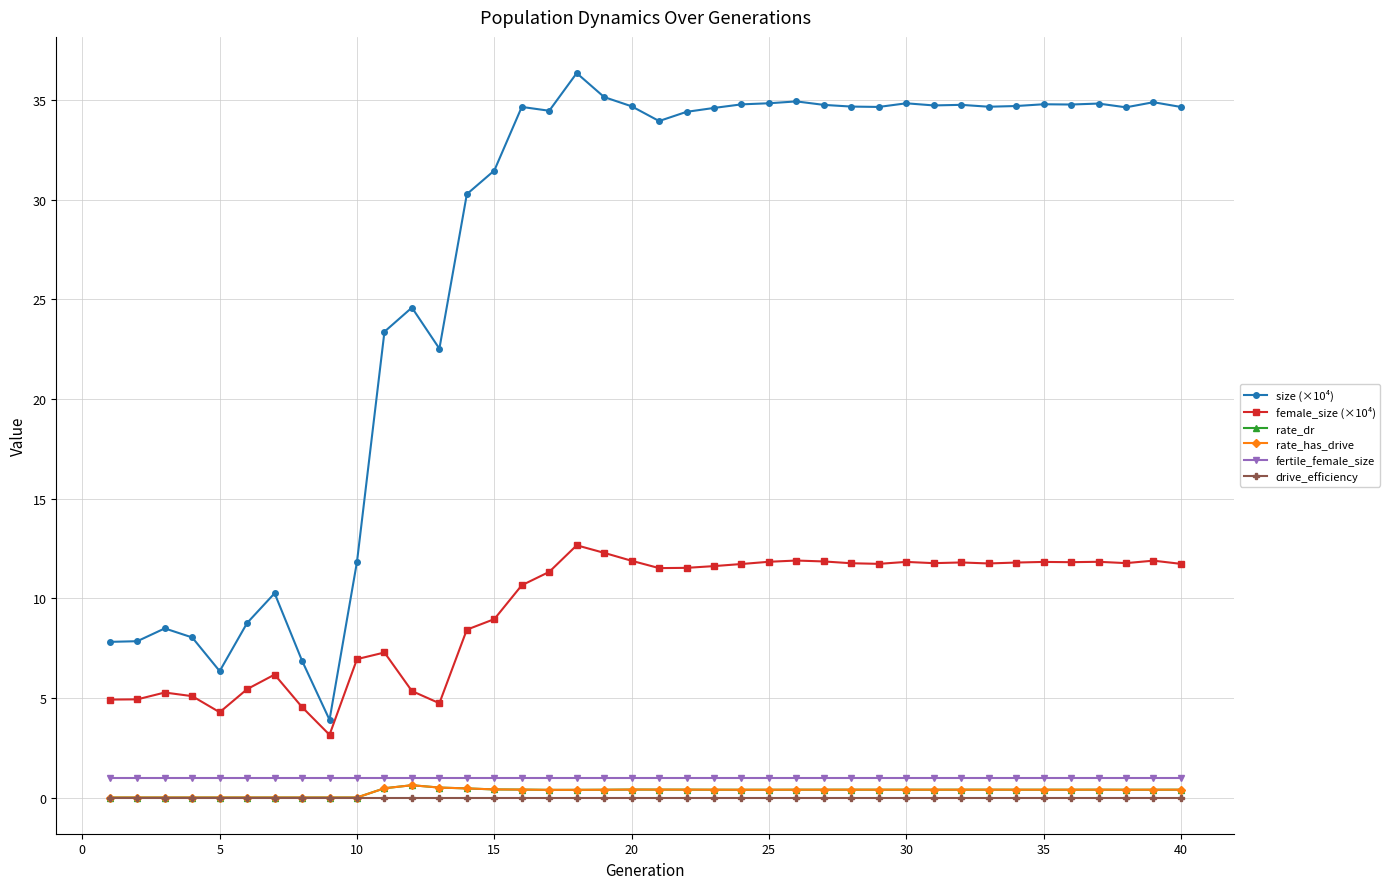

Reading left to right, extract all data points from this chart.

size (×10⁴): 7.8	7.8	8.5	8.0	6.3	8.8	10.2	6.9	3.9	11.8	23.4	24.6	22.5	30.3	31.5	34.7	34.5	36.4	35.1	34.7	33.9	34.4	34.6	34.8	34.8	34.9	34.8	34.7	34.7	34.8	34.7	34.8	34.7	34.7	34.8	34.8	34.8	34.6	34.9	34.7
female_size (×10⁴): 4.9	4.9	5.3	5.1	4.3	5.4	6.2	4.5	3.1	6.9	7.3	5.3	4.7	8.4	9.0	10.7	11.3	12.7	12.3	11.9	11.5	11.5	11.6	11.7	11.8	11.9	11.8	11.8	11.7	11.8	11.8	11.8	11.7	11.8	11.8	11.8	11.8	11.8	11.9	11.7
rate_dr: 0.0	0.0	0.0	0.0	0.0	0.0	0.0	0.0	0.0	0.0	0.5	0.6	0.5	0.5	0.4	0.4	0.4	0.4	0.4	0.4	0.4	0.4	0.4	0.4	0.4	0.4	0.4	0.4	0.4	0.4	0.4	0.4	0.4	0.4	0.4	0.4	0.4	0.4	0.4	0.4
rate_has_drive: 0.0	0.0	0.0	0.0	0.0	0.0	0.0	0.0	0.0	0.0	0.5	0.6	0.5	0.5	0.4	0.4	0.4	0.4	0.4	0.4	0.4	0.4	0.4	0.4	0.4	0.4	0.4	0.4	0.4	0.4	0.4	0.4	0.4	0.4	0.4	0.4	0.4	0.4	0.4	0.4
fertile_female_size: 1.0	1.0	1.0	1.0	1.0	1.0	1.0	1.0	1.0	1.0	1.0	1.0	1.0	1.0	1.0	1.0	1.0	1.0	1.0	1.0	1.0	1.0	1.0	1.0	1.0	1.0	1.0	1.0	1.0	1.0	1.0	1.0	1.0	1.0	1.0	1.0	1.0	1.0	1.0	1.0
drive_efficiency: 0.0	0.0	0.0	0.0	0.0	0.0	0.0	0.0	0.0	0.0	0.0	0.0	0.0	0.0	0.0	0.0	0.0	0.0	0.0	0.0	0.0	0.0	0.0	0.0	0.0	0.0	0.0	0.0	0.0	0.0	0.0	0.0	0.0	0.0	0.0	0.0	0.0	0.0	0.0	0.0